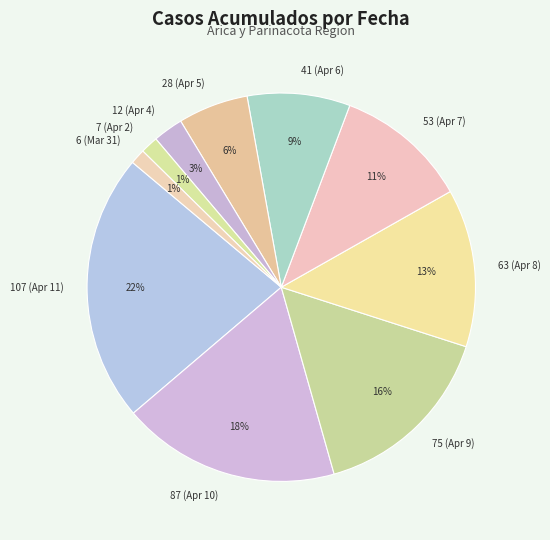

To the nearest percent, what portion does 41 (Apr 6) represent?

9%